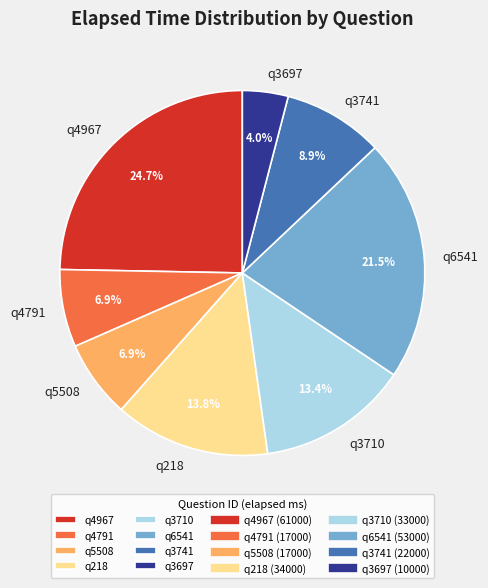

What is the smallest slice in the pie chart?

q3697